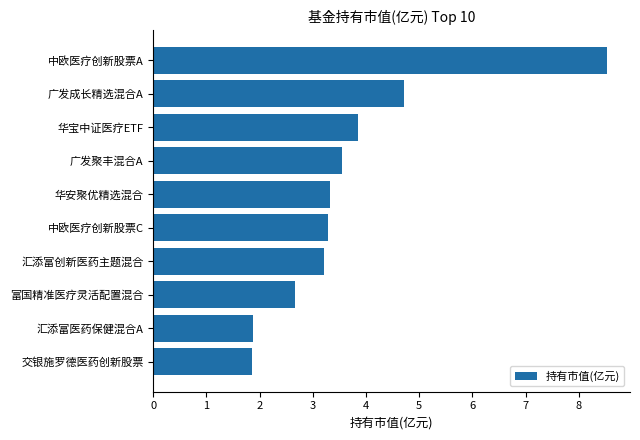

What is the maximum value shown in the chart?

8.5